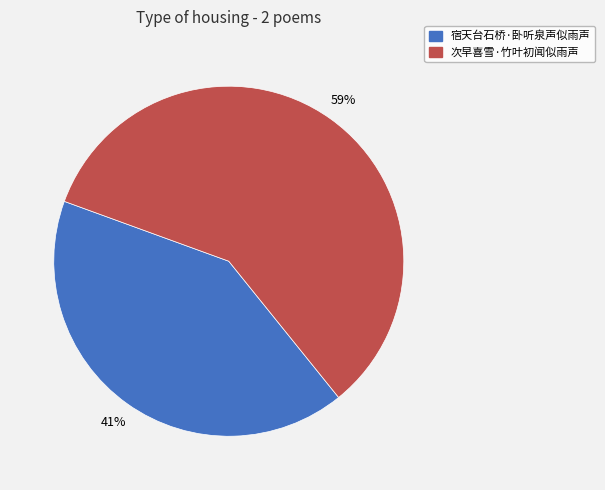

Do 次早喜雪·竹叶初闻似雨声 and 宿天台石桥·卧听泉声似雨声 together represent more than half of the pie?

Yes